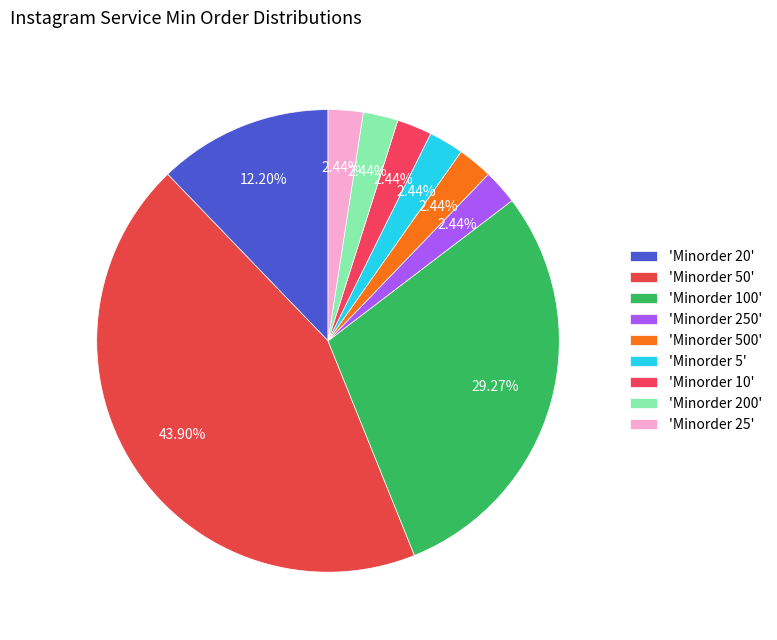

Does any single category account for the majority?

No